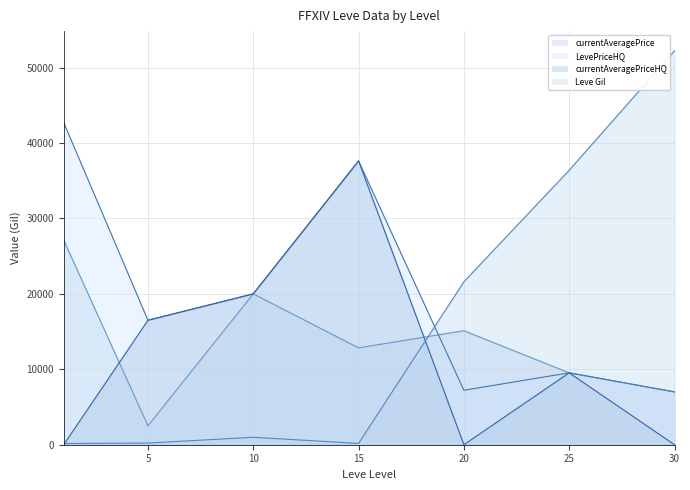

Where does the currentAveragePriceHQ series first go above 9530?

5